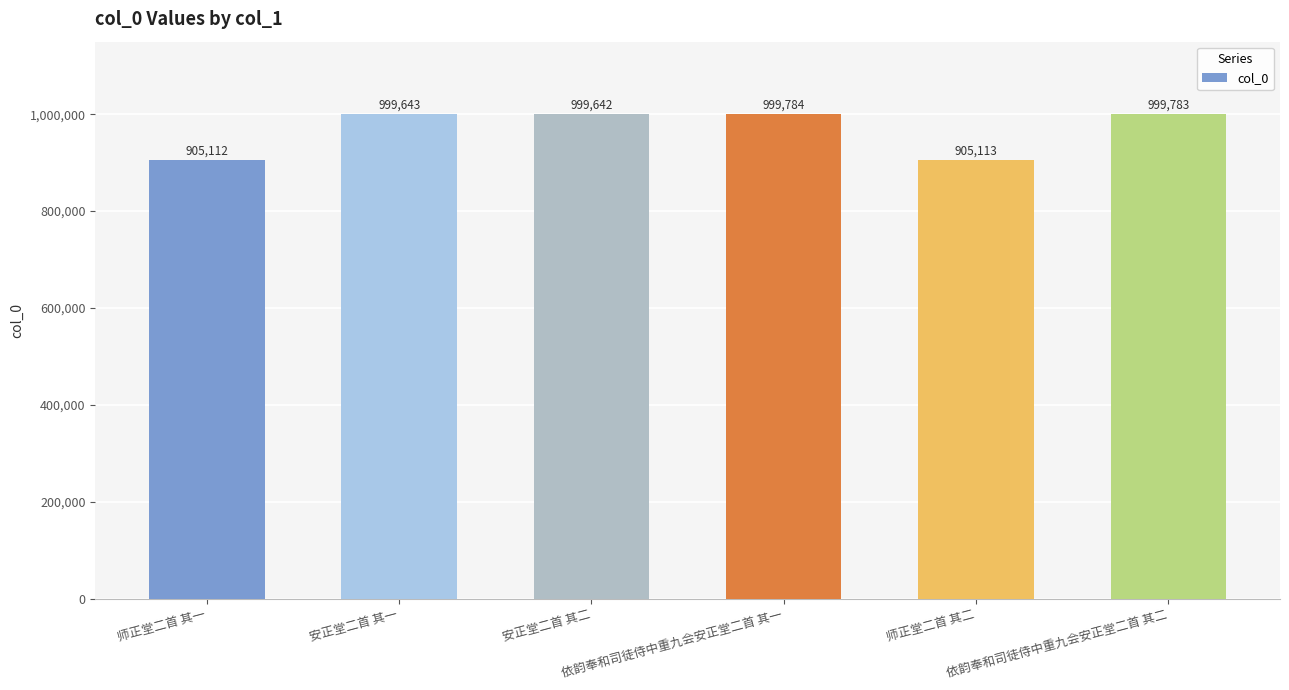

What is the difference between the maximum and minimum values?

94672